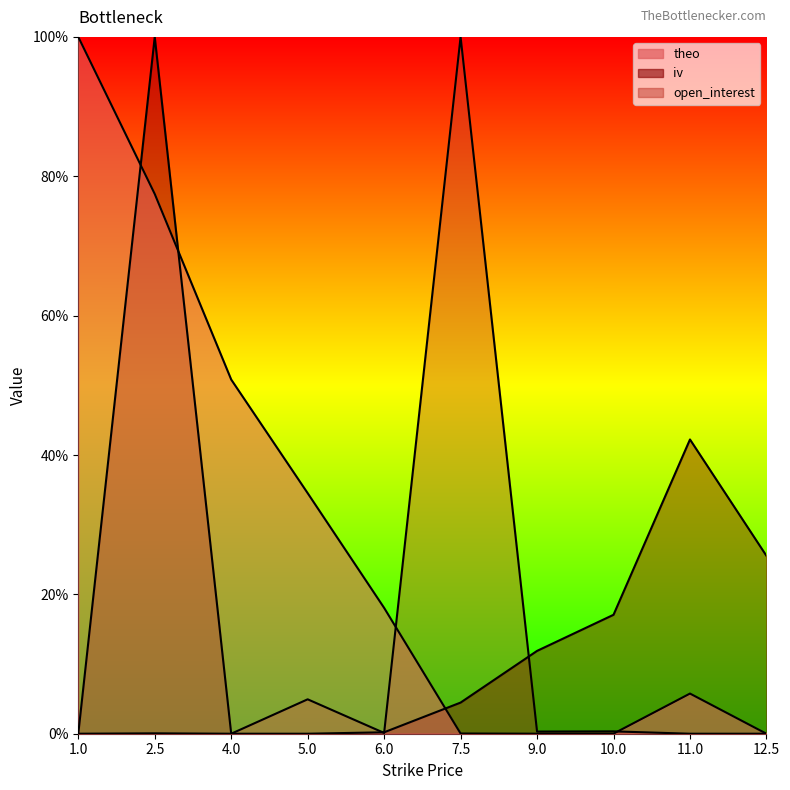

What is the label of the 2nd point from the right?

11.0